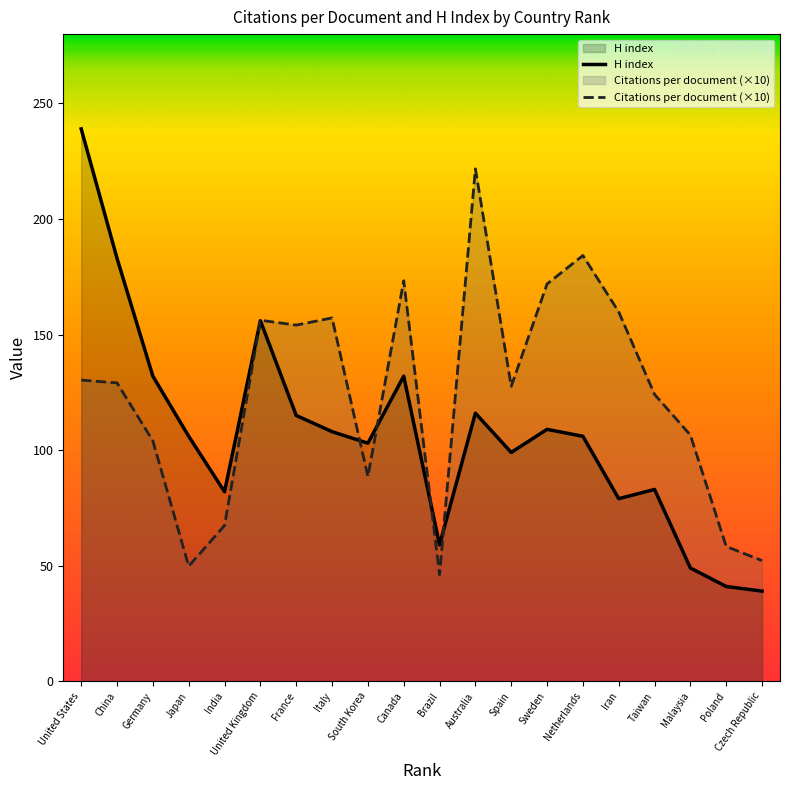

Does the chart display data point markers on the line(s)?

No